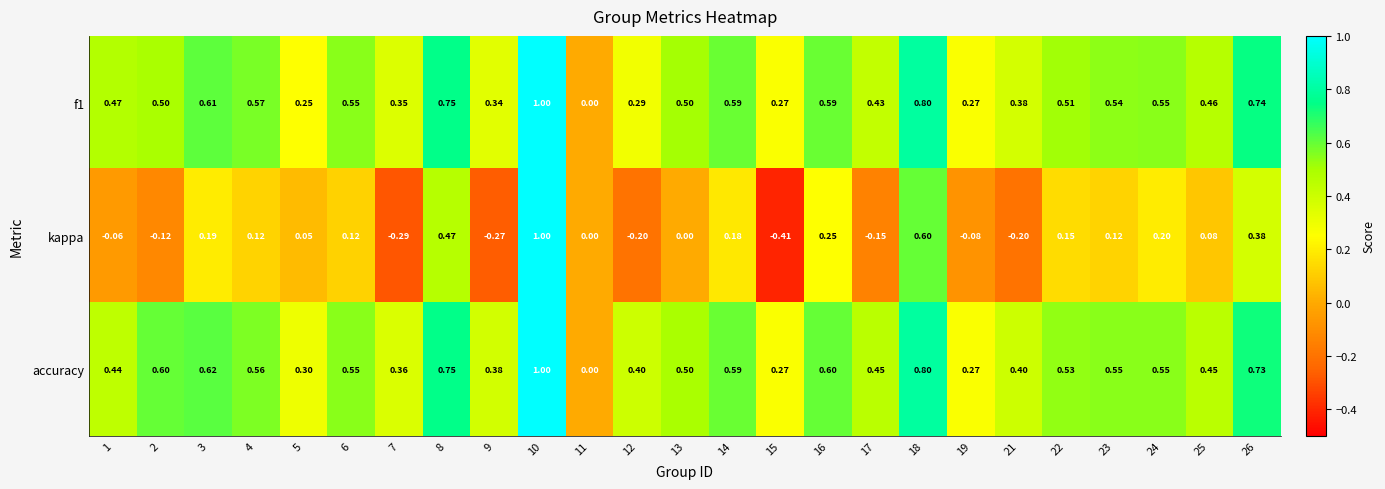

What is the difference between the highest and lowest values at 23?

0.4